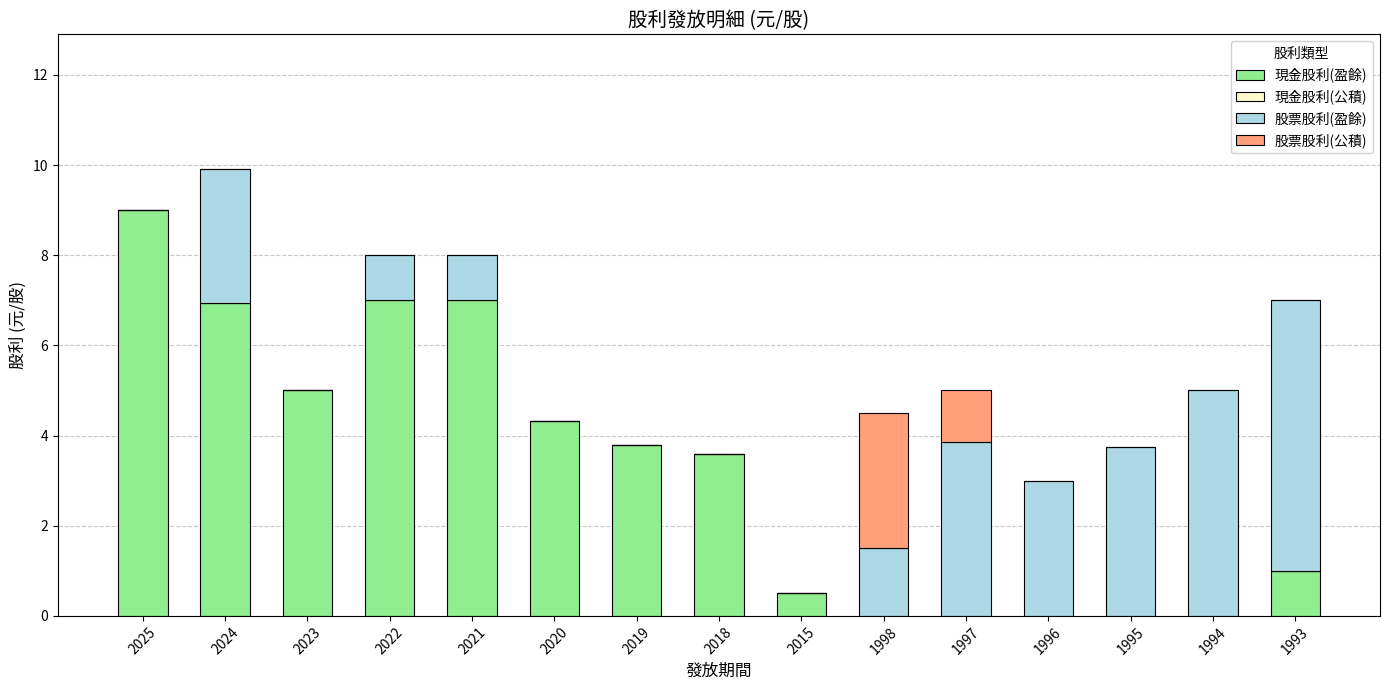

At which category is the sum across all series the highest?

2024